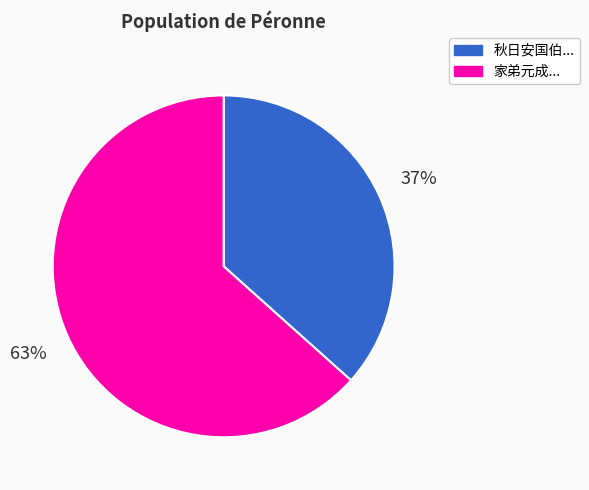

Does any single category account for the majority?

Yes